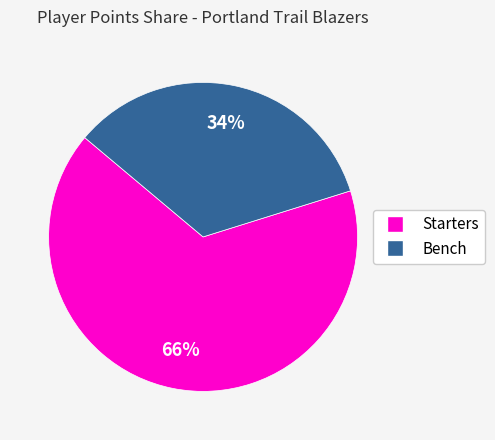

Is there a majority slice in this chart?

Yes